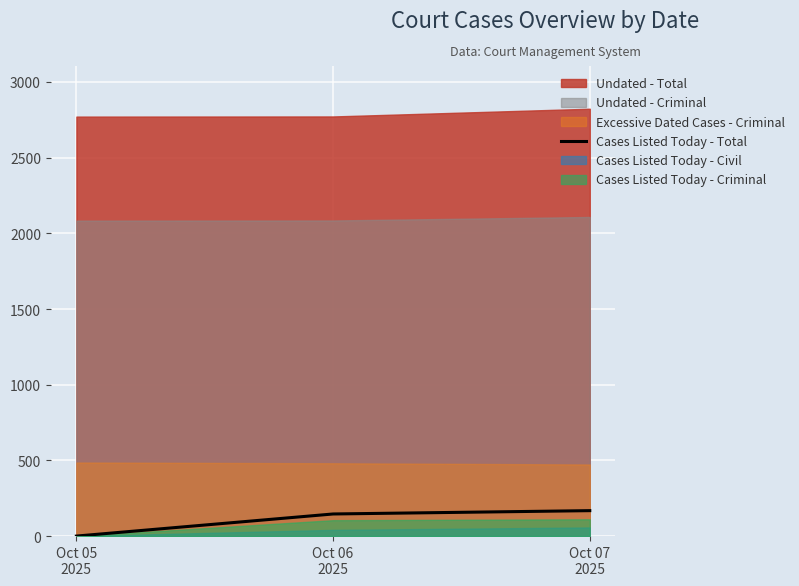

The chart shows a value of 242 at Oct 06
2025. True or false?

False